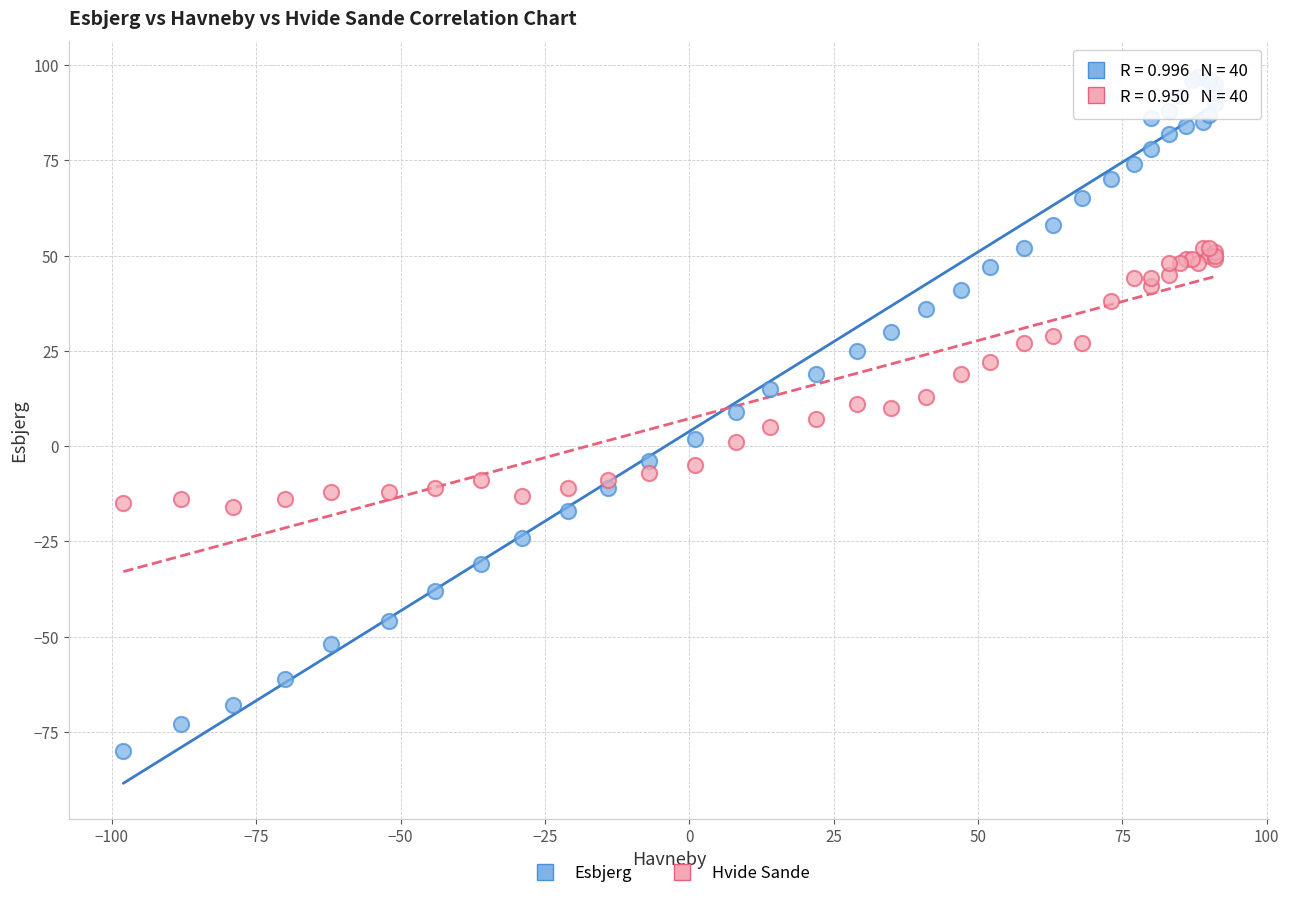

What is the X range (max minus min) for the scatter plot?

189